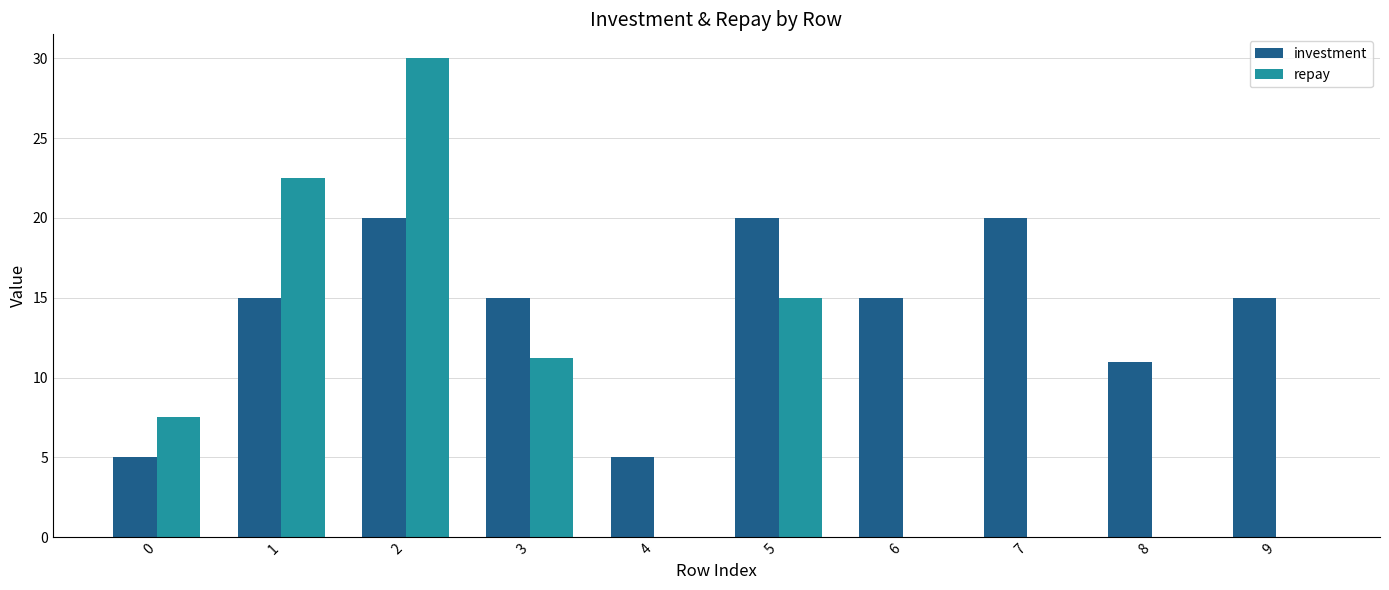

At which label is repay closest to 15?

5